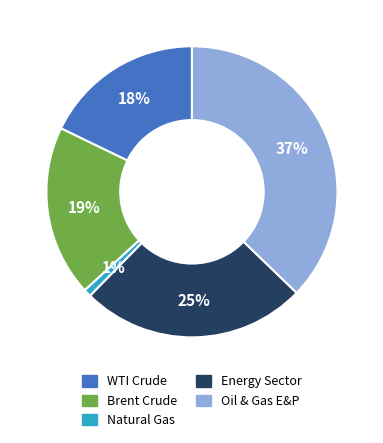

Between Natural Gas and Oil & Gas E&P, which is larger?

Oil & Gas E&P